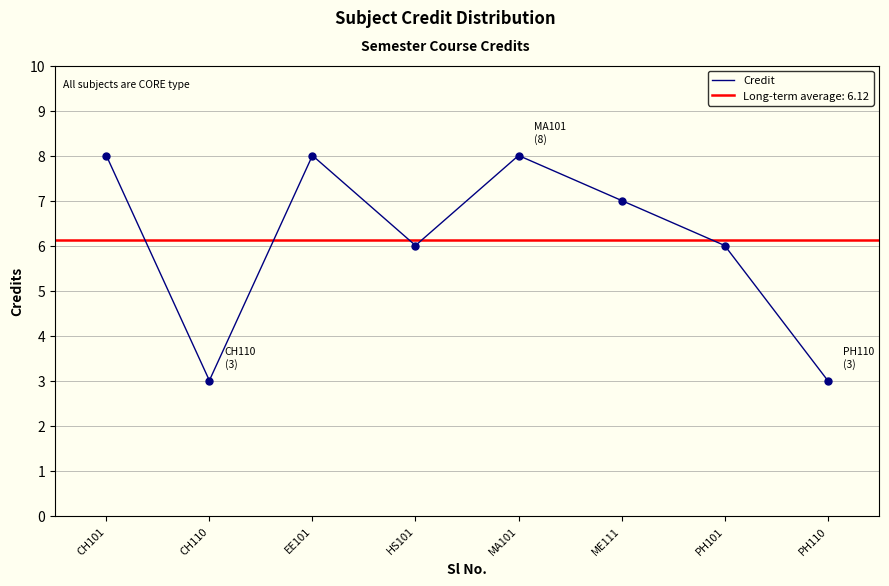

What is the ratio of the value at EE101 to the value at HS101?

1.3